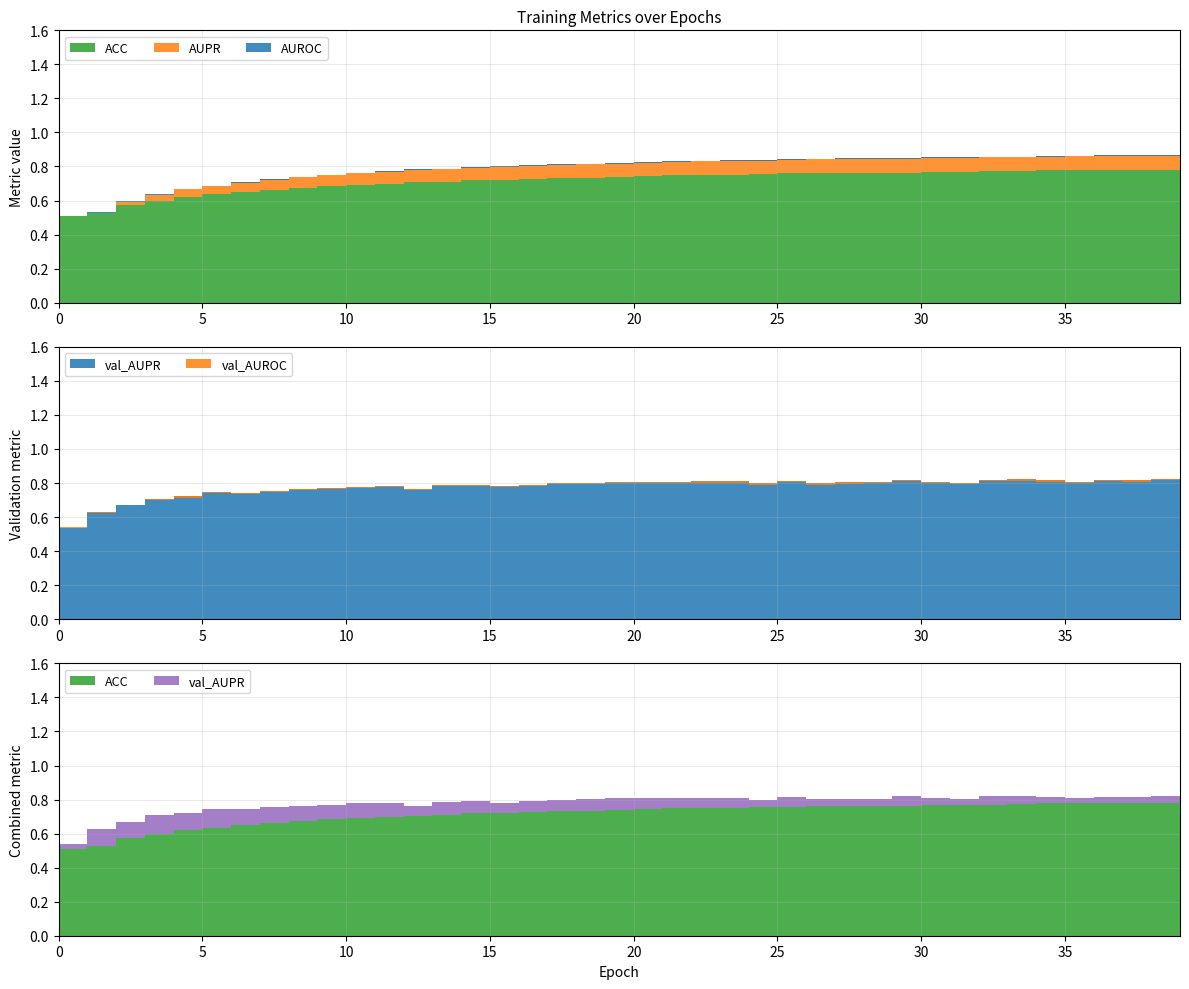

Reading right to left, list all the values displayed in this chart.

ACC: 39=0.8	38=0.8	37=0.8	36=0.8	35=0.8	34=0.8	33=0.8	32=0.8	31=0.8	30=0.8	29=0.8	28=0.8	27=0.8	26=0.8	25=0.8	24=0.8	23=0.8	22=0.8	21=0.7	20=0.7	19=0.7	18=0.7	17=0.7	16=0.7	15=0.7	14=0.7	13=0.7	12=0.7	11=0.7	10=0.7	9=0.7	8=0.7	7=0.7	6=0.7	5=0.6	4=0.6	3=0.6	2=0.6	1=0.5	0=0.5
AUPR: 39=0.9	38=0.9	37=0.9	36=0.9	35=0.9	34=0.9	33=0.9	32=0.9	31=0.9	30=0.9	29=0.9	28=0.9	27=0.8	26=0.8	25=0.8	24=0.8	23=0.8	22=0.8	21=0.8	20=0.8	19=0.8	18=0.8	17=0.8	16=0.8	15=0.8	14=0.8	13=0.8	12=0.8	11=0.8	10=0.8	9=0.8	8=0.7	7=0.7	6=0.7	5=0.7	4=0.7	3=0.6	2=0.6	1=0.5	0=0.5
AUROC: 39=0.9	38=0.9	37=0.9	36=0.9	35=0.9	34=0.9	33=0.9	32=0.9	31=0.9	30=0.8	29=0.8	28=0.8	27=0.8	26=0.8	25=0.8	24=0.8	23=0.8	22=0.8	21=0.8	20=0.8	19=0.8	18=0.8	17=0.8	16=0.8	15=0.8	14=0.8	13=0.8	12=0.8	11=0.8	10=0.8	9=0.7	8=0.7	7=0.7	6=0.7	5=0.7	4=0.7	3=0.6	2=0.6	1=0.5	0=0.5
val_AUPR: 39=0.8	38=0.8	37=0.8	36=0.8	35=0.8	34=0.8	33=0.8	32=0.8	31=0.8	30=0.8	29=0.8	28=0.8	27=0.8	26=0.8	25=0.8	24=0.8	23=0.8	22=0.8	21=0.8	20=0.8	19=0.8	18=0.8	17=0.8	16=0.8	15=0.8	14=0.8	13=0.8	12=0.8	11=0.8	10=0.8	9=0.8	8=0.8	7=0.8	6=0.7	5=0.7	4=0.7	3=0.7	2=0.7	1=0.6	0=0.5
val_AUROC: 39=0.8	38=0.8	37=0.8	36=0.8	35=0.8	34=0.8	33=0.8	32=0.8	31=0.8	30=0.8	29=0.8	28=0.8	27=0.8	26=0.8	25=0.8	24=0.8	23=0.8	22=0.8	21=0.8	20=0.8	19=0.8	18=0.8	17=0.8	16=0.8	15=0.8	14=0.8	13=0.8	12=0.8	11=0.8	10=0.8	9=0.8	8=0.8	7=0.7	6=0.7	5=0.7	4=0.7	3=0.7	2=0.7	1=0.6	0=0.5